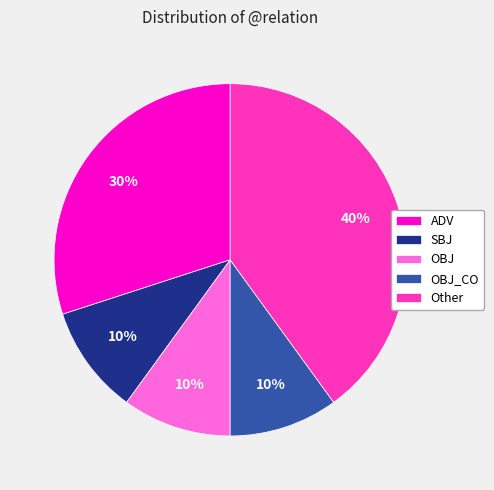

To the nearest percent, what is the average slice percentage?

20%